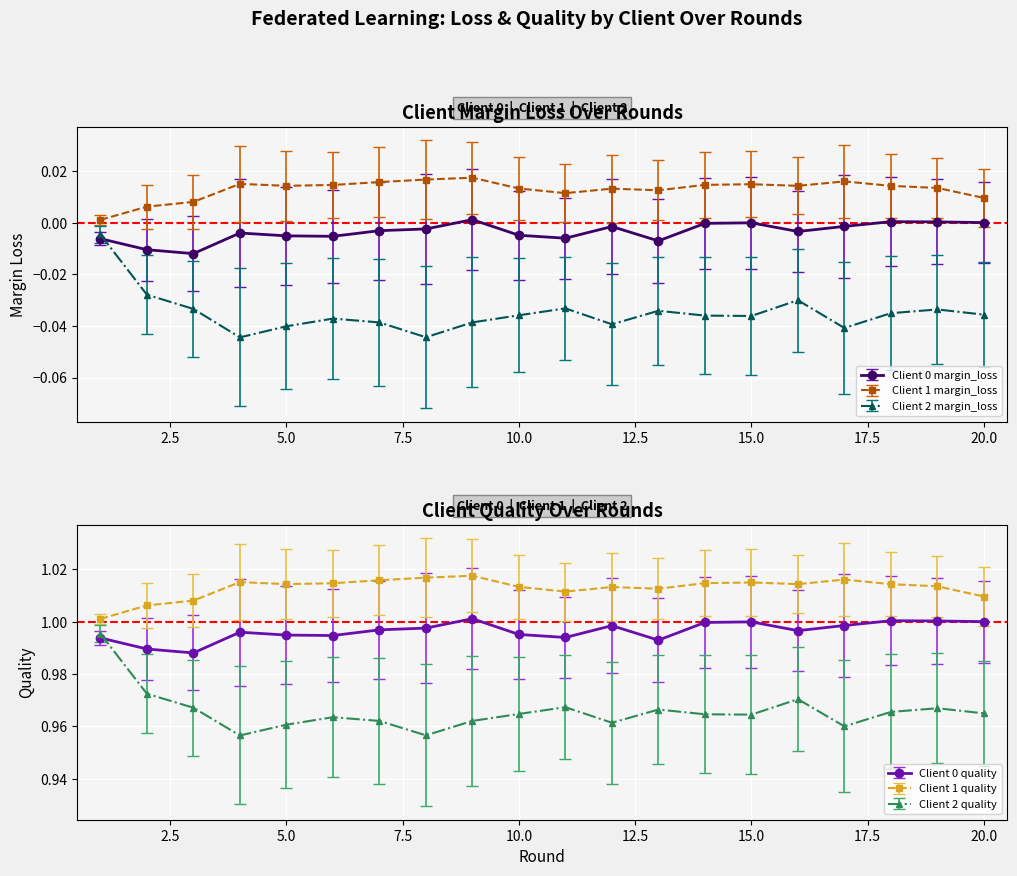

True or false: Client 2 margin_loss and Client 2 quality intersect in this chart.

False